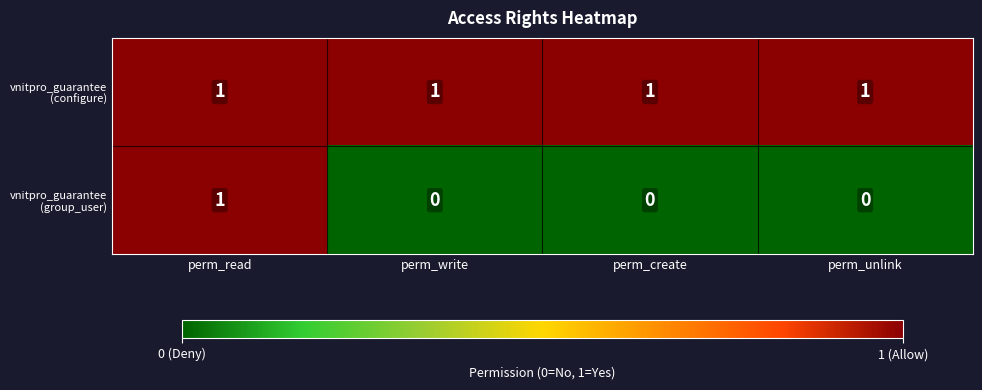

At which category is the sum across all series the highest?

perm_read